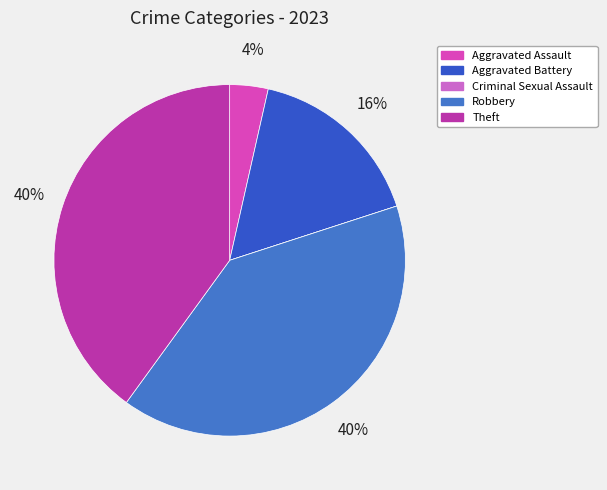

Count the number of slices in the pie.

5